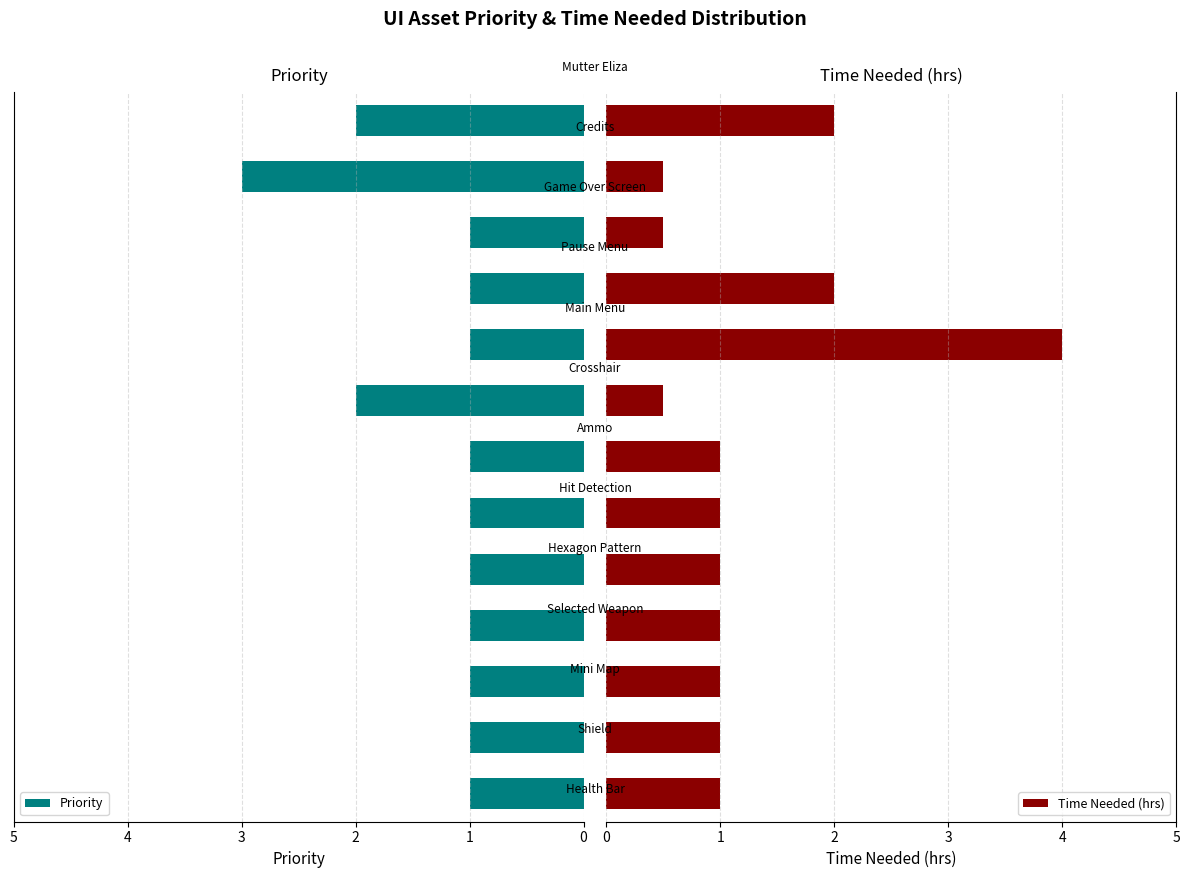

How many bars are there in each group?

2